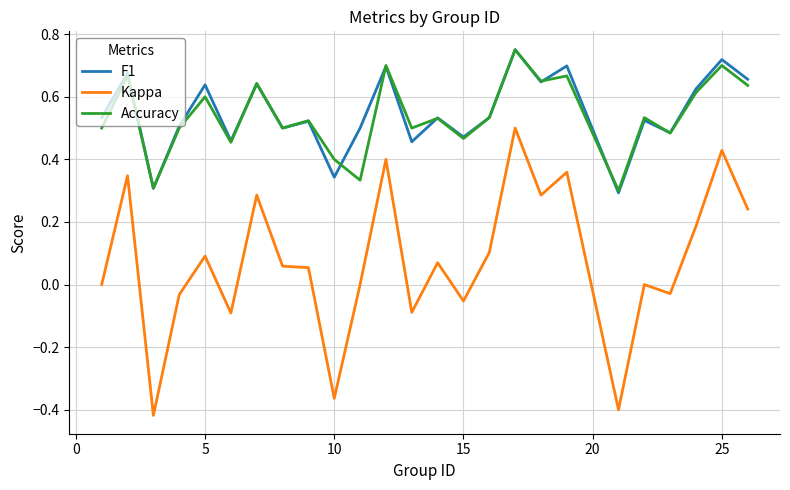

Which series has the widest spread of values?

Kappa